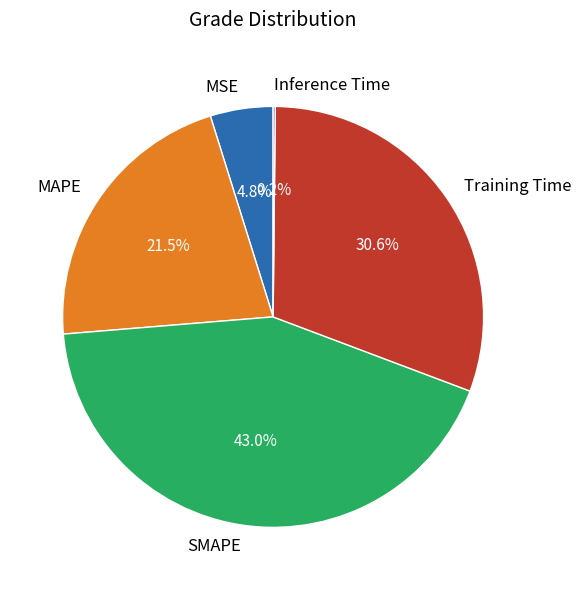

True or false: MSE accounts for 5% of the total.

True